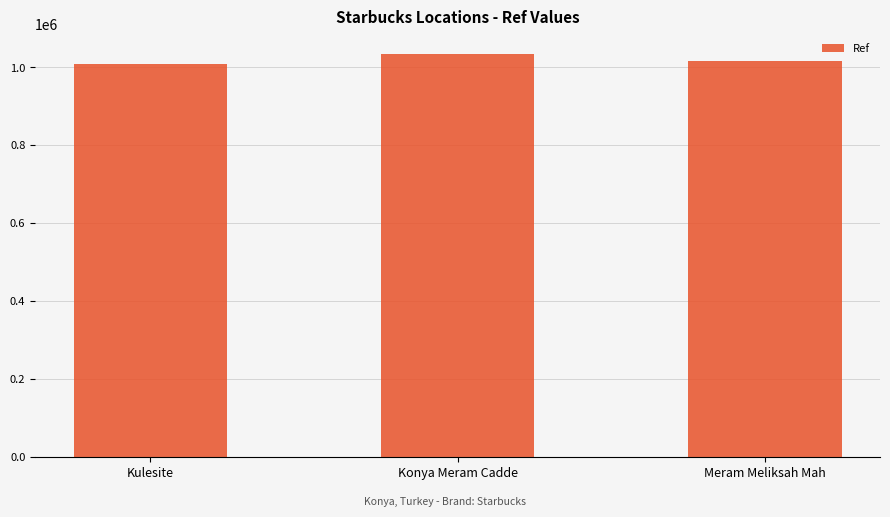

Approximately how many times larger is the value at Meram Meliksah Mah compared to Kulesite?

1.0